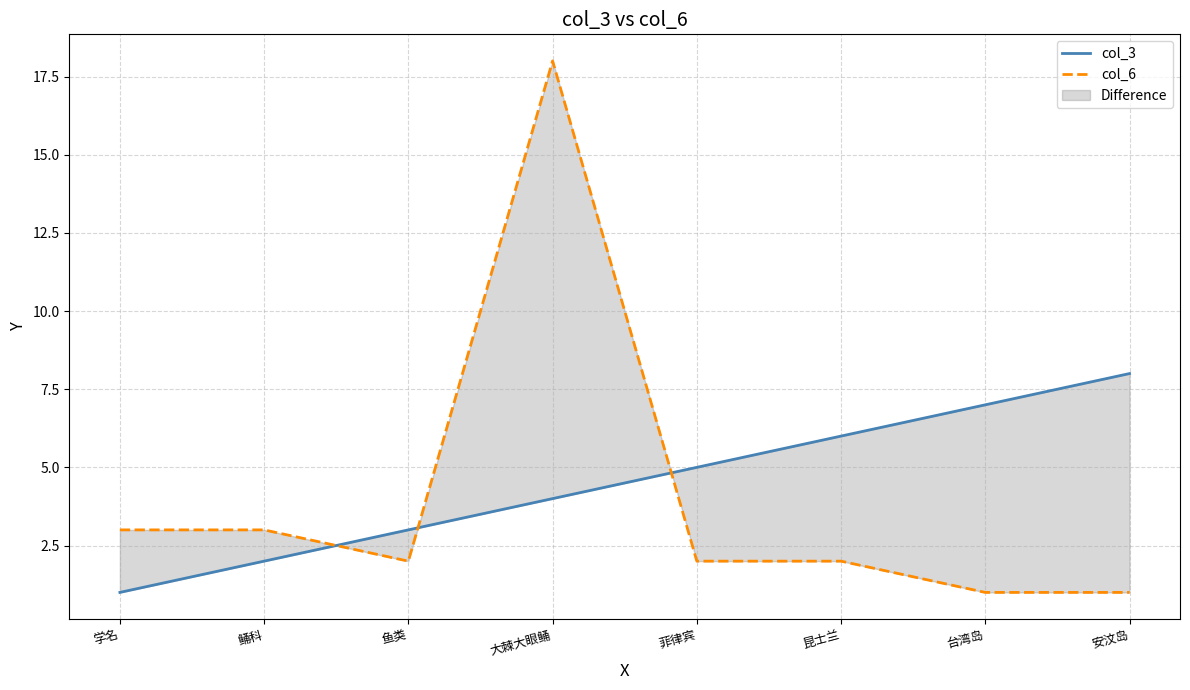

What is the minimum value for col_6?

1